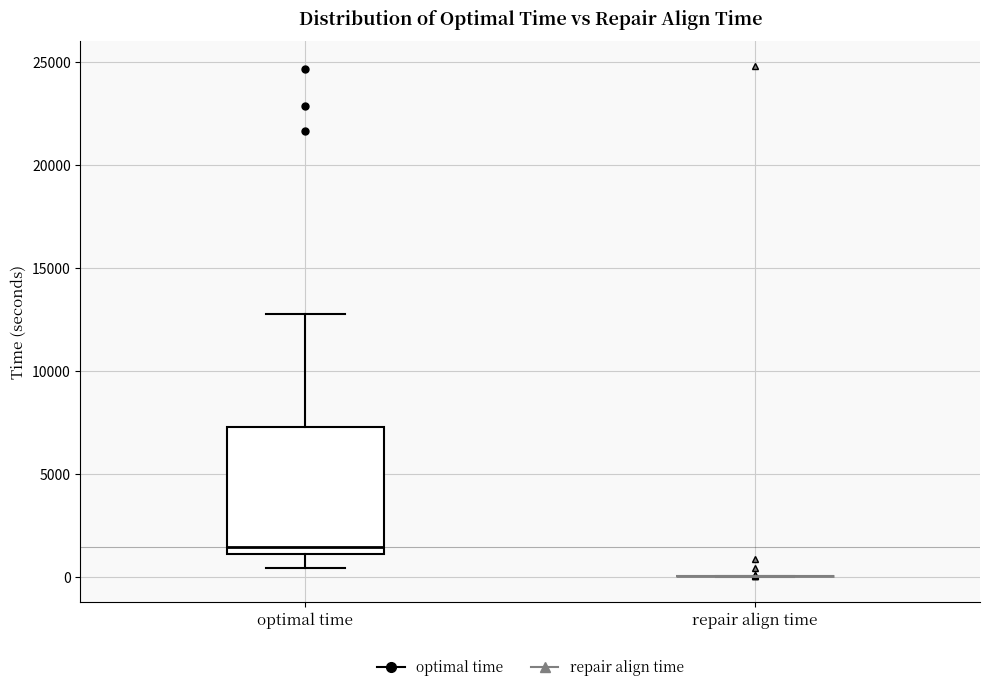

Reading left to right, transcribe this box plot: for each box, give where its median line is, the range the box spans, and where its two whiskers end, as read against the y-axis. The values are not printed on the chart, so give them approximately, as read against the axis.

optimal time: median 1500, box 1000 to 7500, whiskers 500 to 13000
repair align time: box collapsed to a line at 0, whiskers 0 to 0